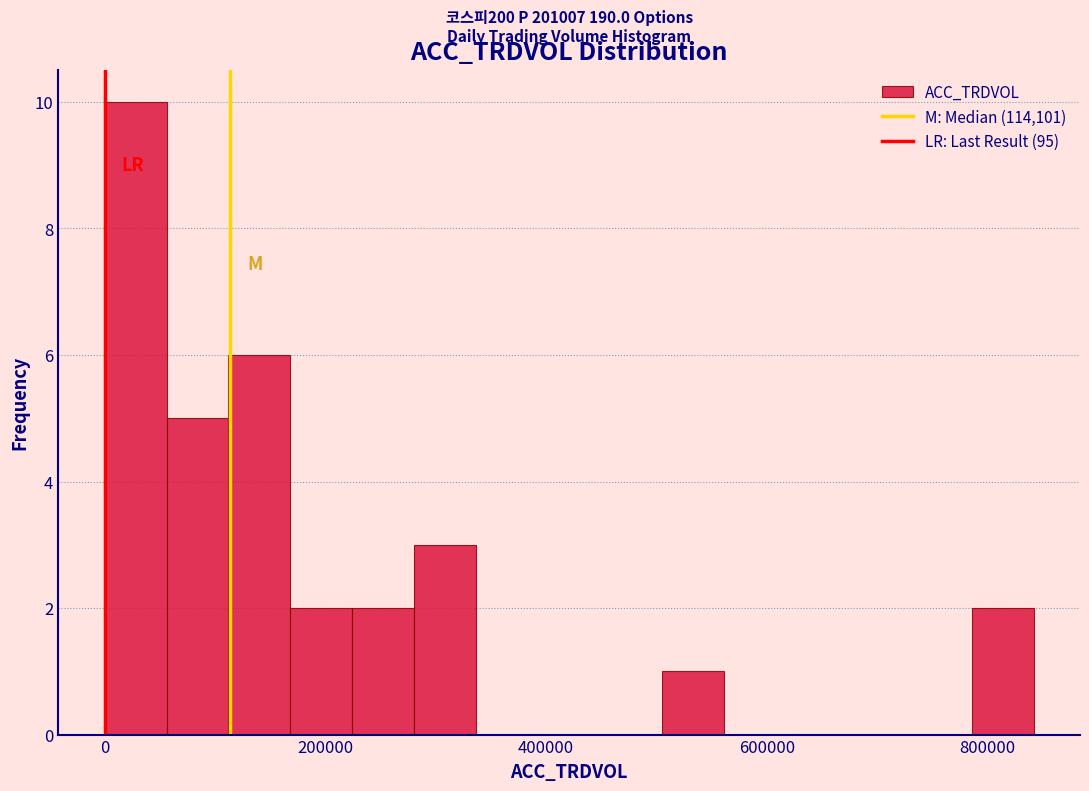

Read against the x-axis, roughly where is the centre of the tallest bar?

20000